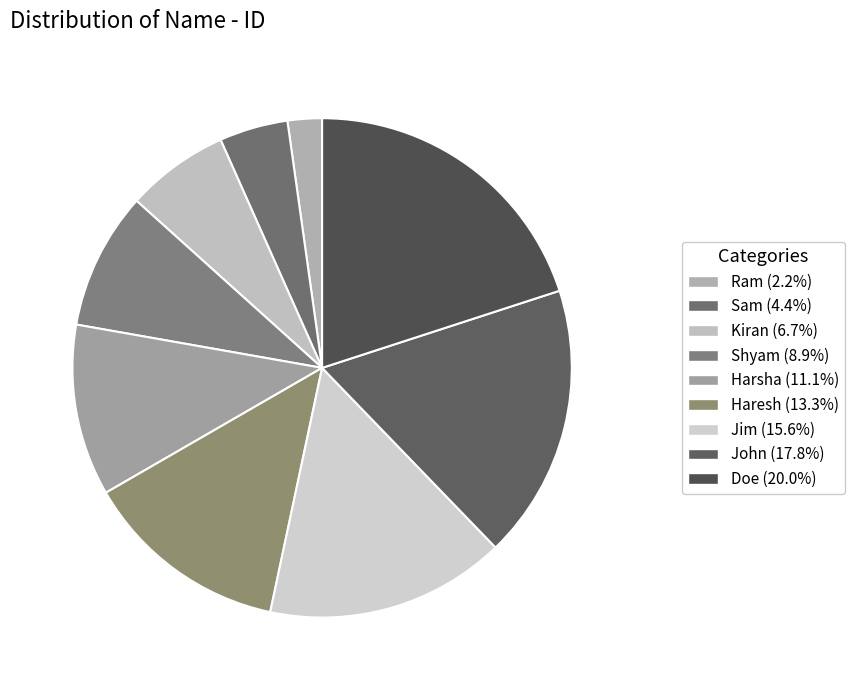

How many slices are in this pie chart?

9